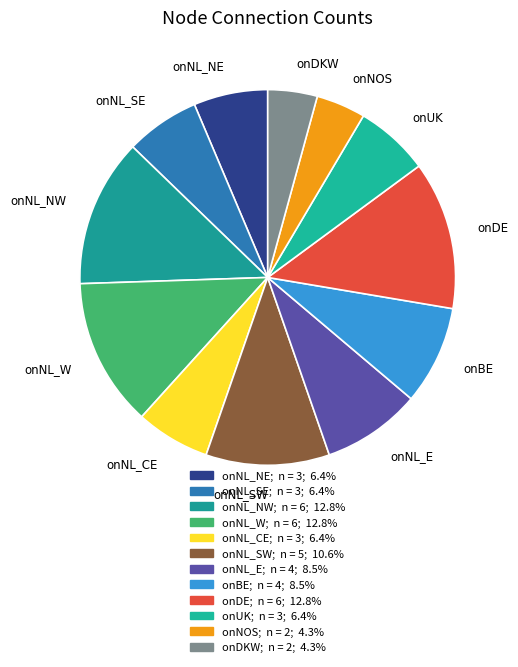

How many segments does this pie chart have?

12